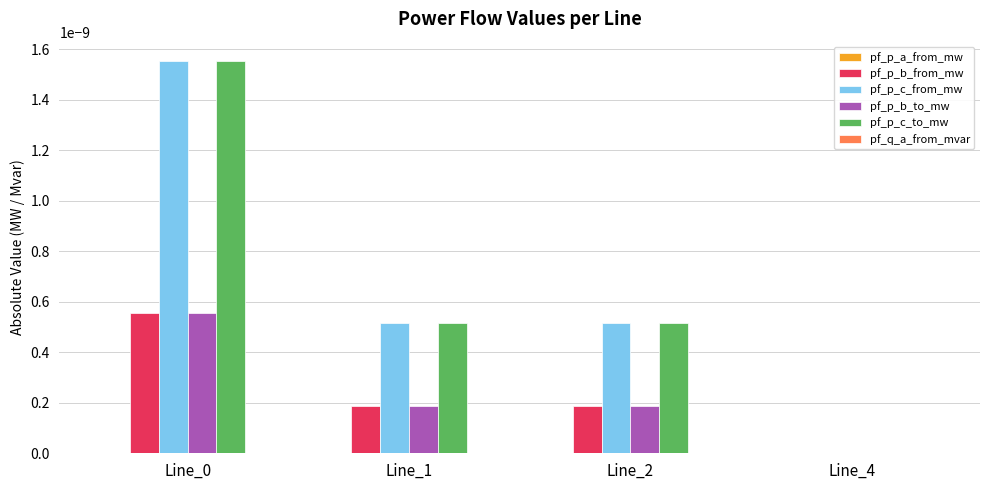

The pf_p_b_to_mw series shows 0.0 at Line_1. True or false?

True